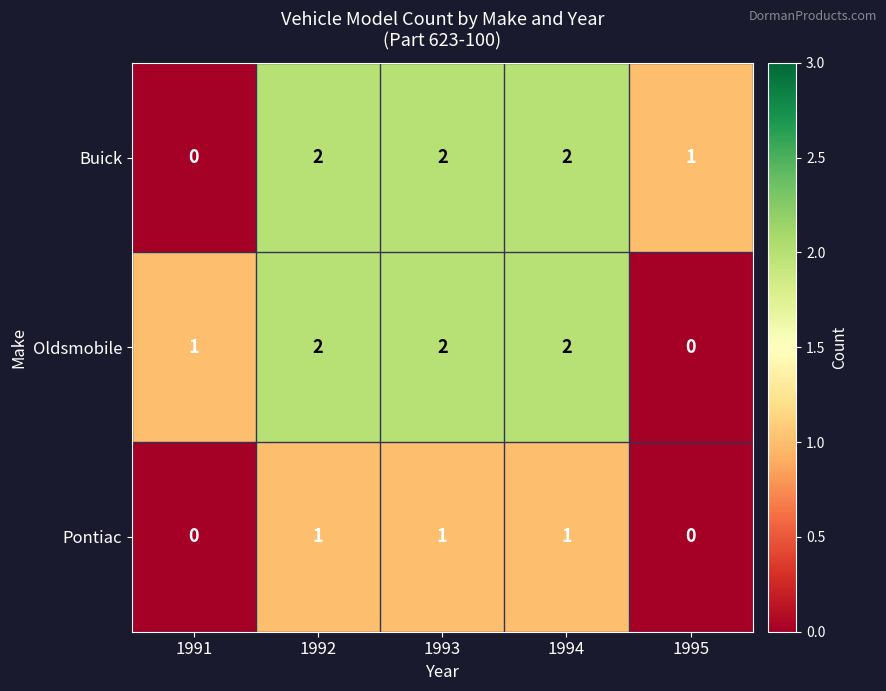

Which series changed the most between 1991 and 1992?

Buick